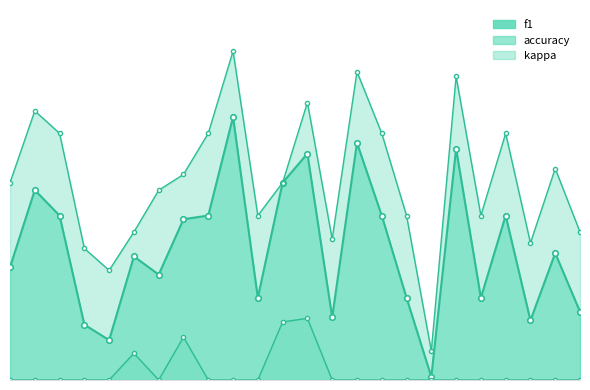

At how many categories does at least one series exceed 0?

24